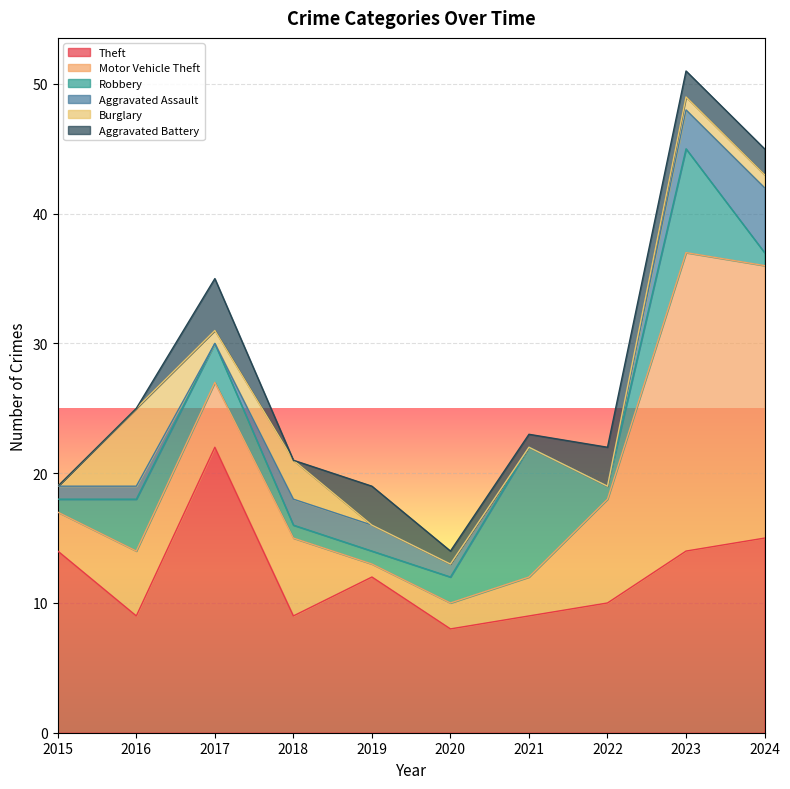

Reading left to right, transcribe all the data shown in this chart.

Theft: 14	9	22	9	12	8	9	10	14	15
Motor Vehicle Theft: 3	5	5	6	1	2	3	8	23	21
Robbery: 1	4	3	1	1	2	10	1	8	1
Aggravated Assault: 1	1	0	2	2	1	0	0	3	5
Burglary: 0	6	1	3	0	0	0	0	1	1
Aggravated Battery: 0	0	4	0	3	1	1	3	2	2